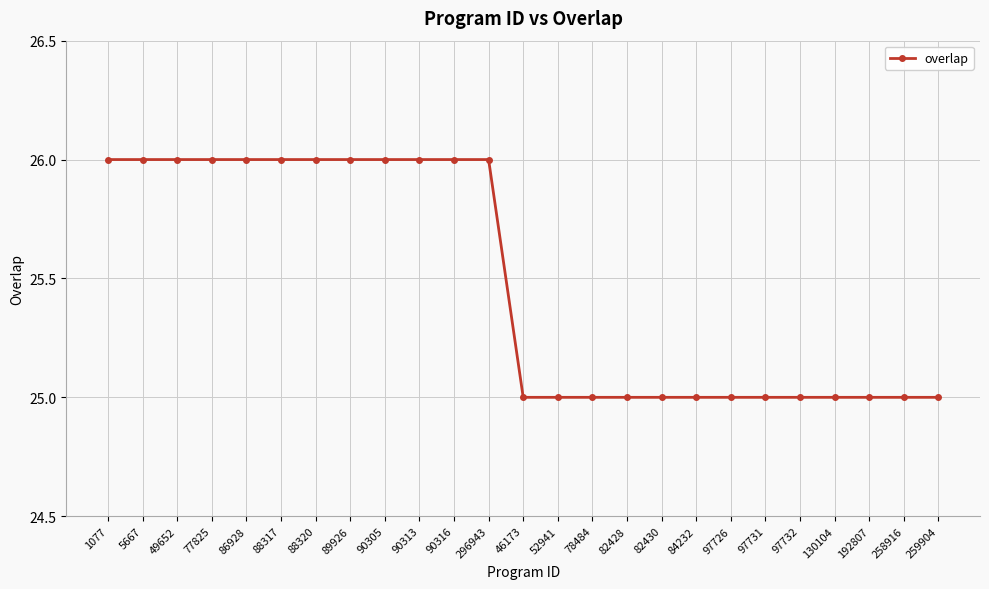

What is the difference between the maximum and minimum values?

1